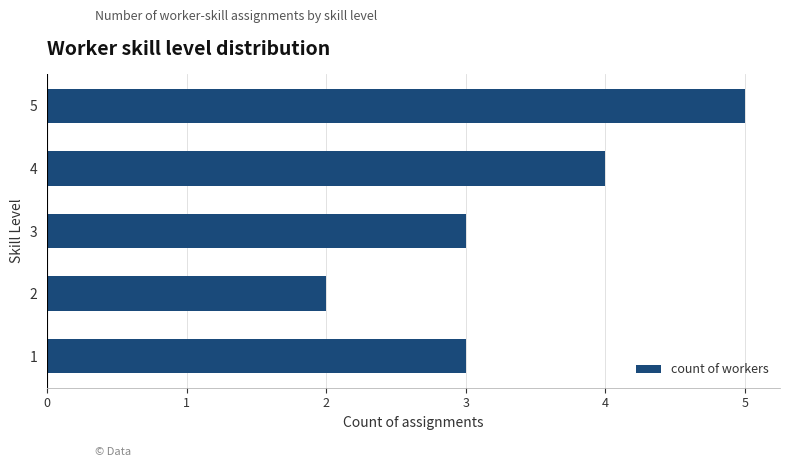

How many values are between 3 and 4?

3